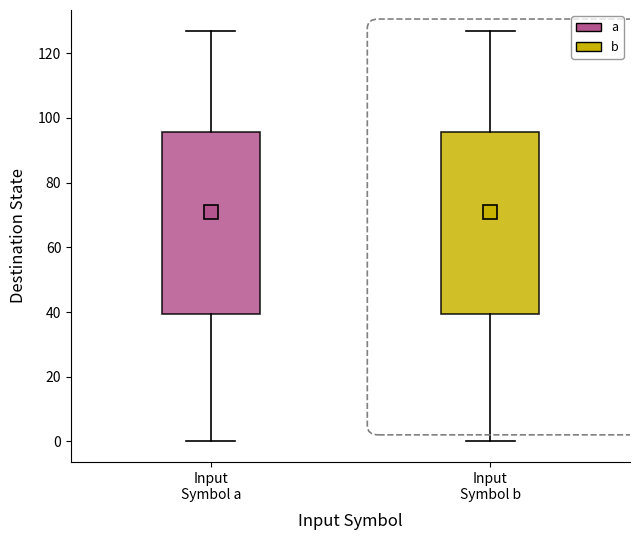

Reading left to right, transcribe this box plot: for each box, give where its median line is, the range the box spans, and where its two whiskers end, as read against the y-axis. The values are not printed on the chart, so give them approximately, as read against the axis.

Input Symbol a: median 72, box 40 to 96, whiskers 0 to 128
Input Symbol b: median 72, box 40 to 96, whiskers 0 to 128